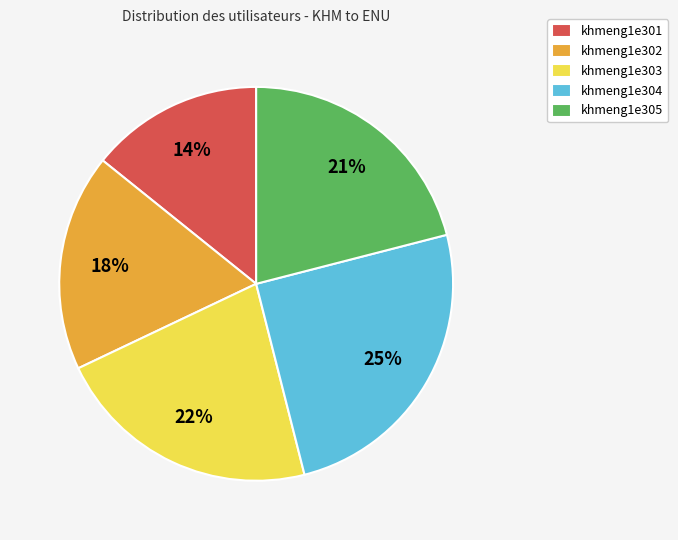

Do khmeng1e301 and khmeng1e305 together represent more than half of the pie?

No